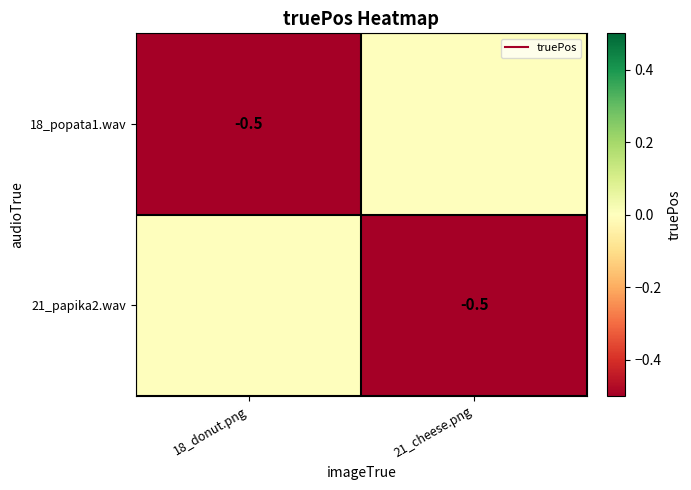

How many values in 21_papika2.wav are below zero?

1